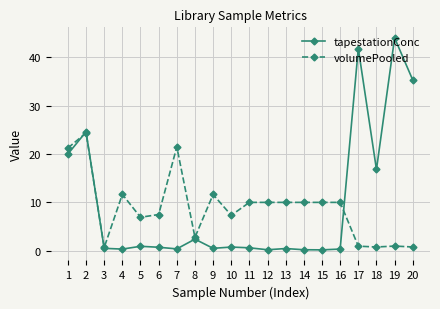

What is the total value across all series at 8?

5.2